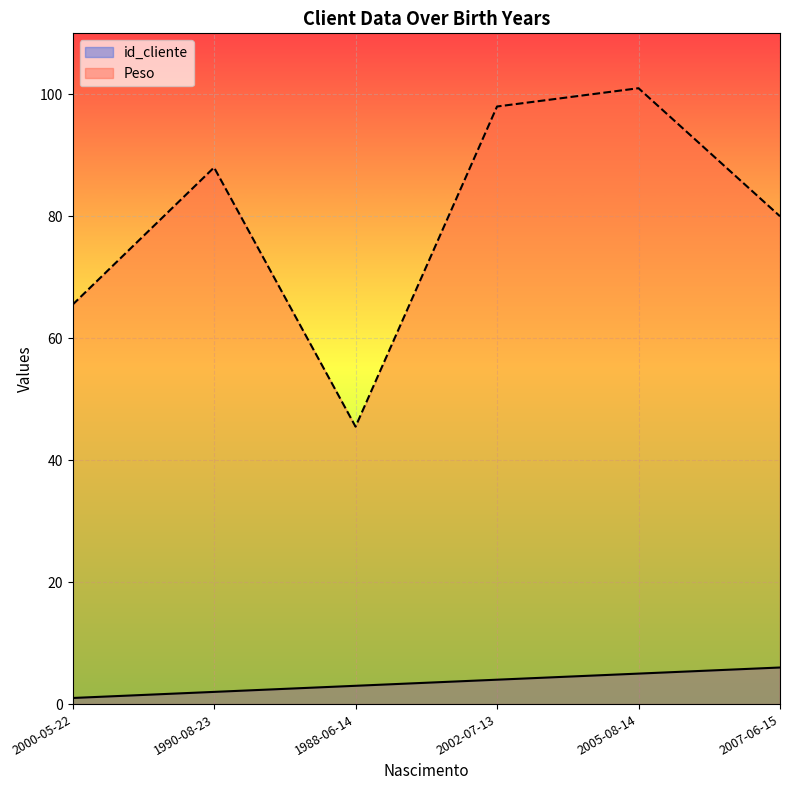

True or false: Peso and id_cliente intersect in this chart.

False